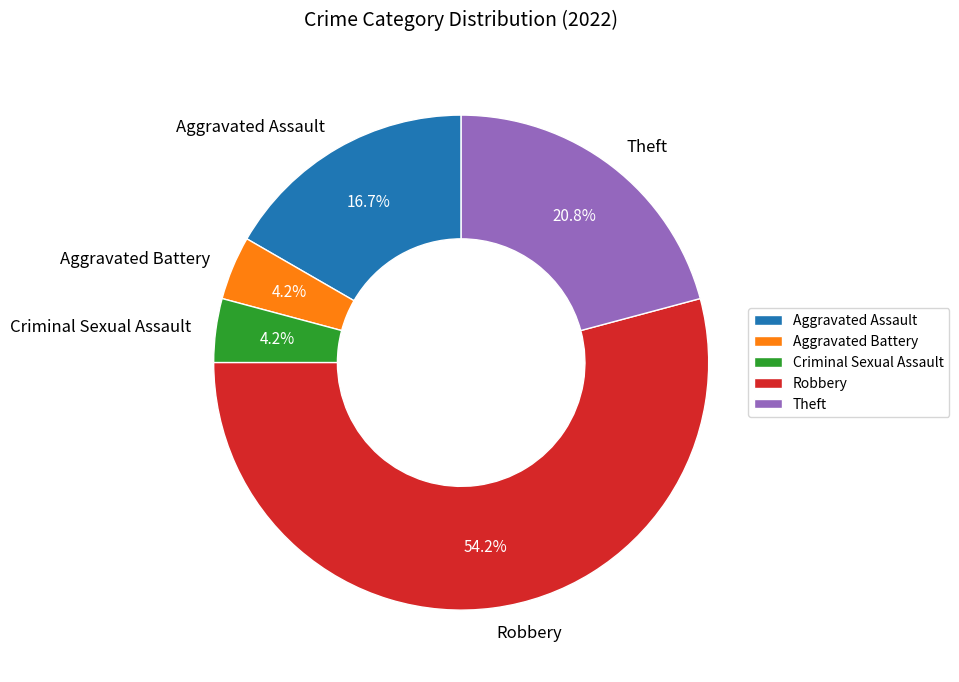

What is the largest slice in the pie chart?

Robbery